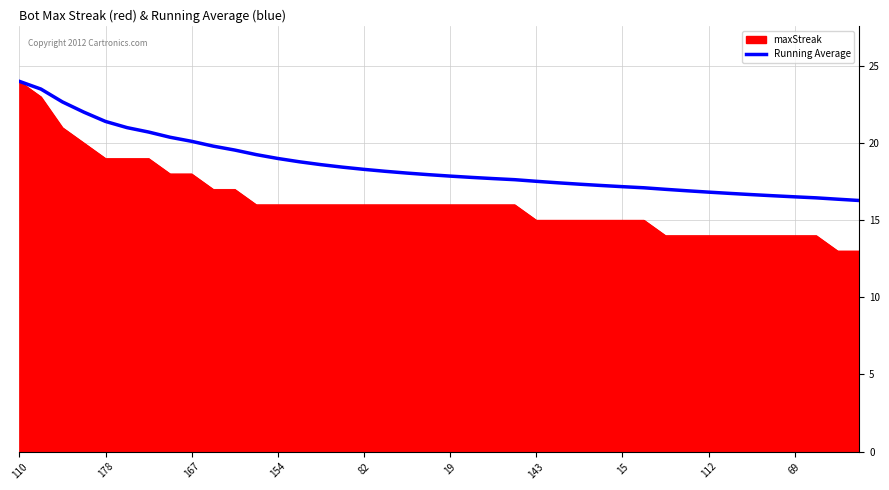

Which series has the largest total across all categories?

Running Average